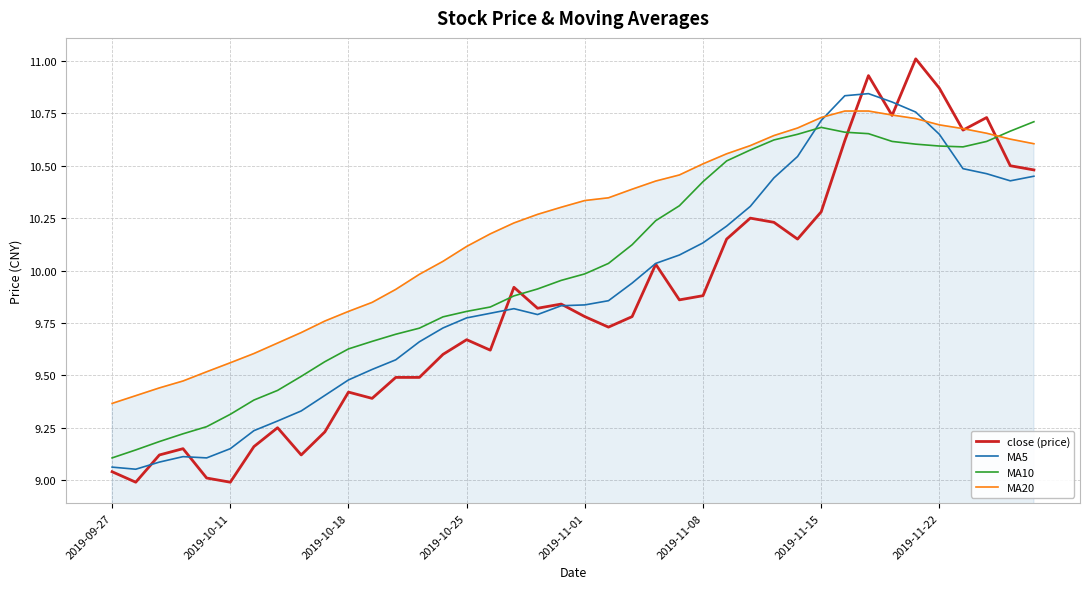

What is the maximum value shown in the chart?

11.0